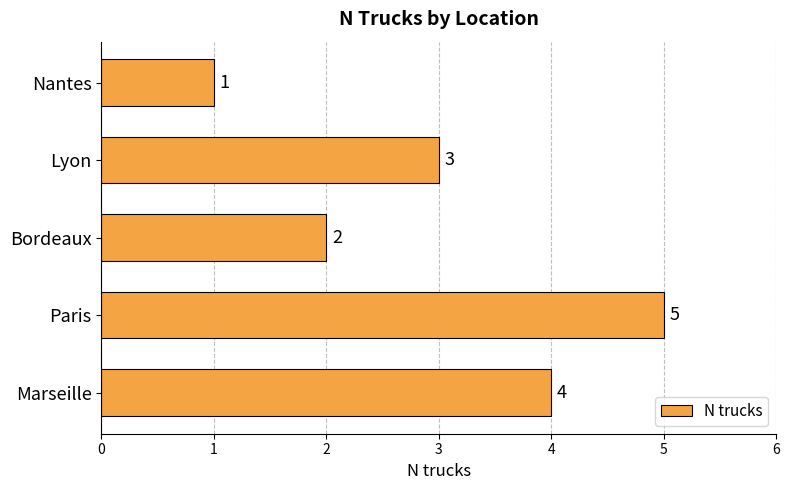

What is the maximum value shown in the chart?

5